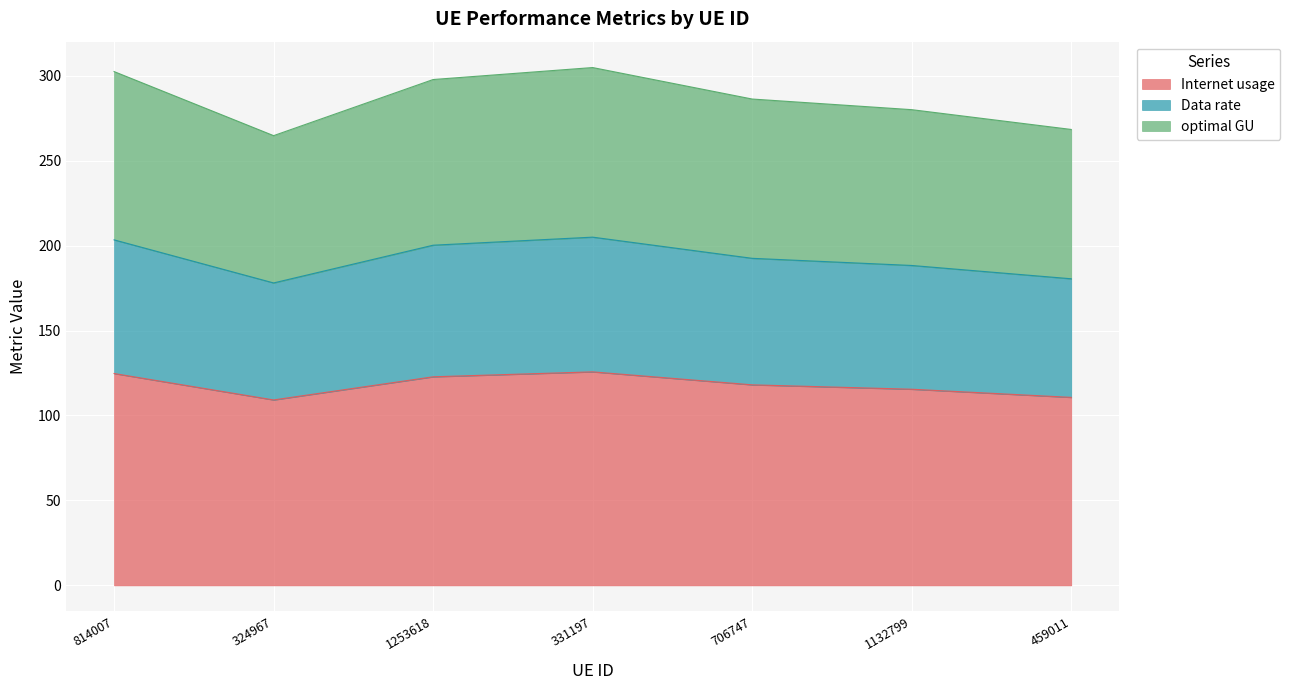

How many interior local valleys does the Data rate series have?

1